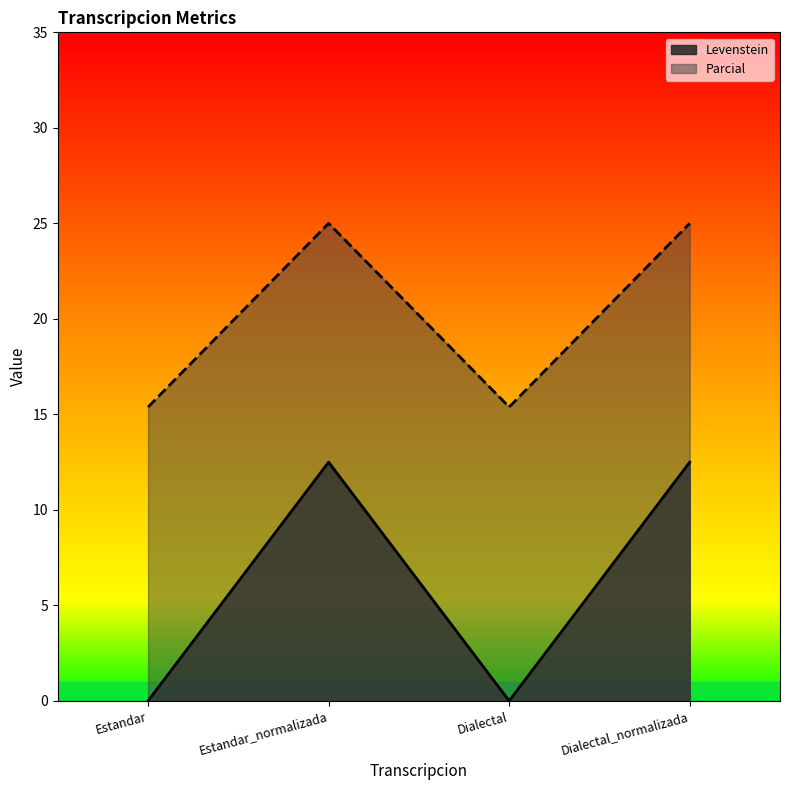

Is the value of Parcial at Estandar greater than the value of Levenstein at Dialectal_normalizada?

Yes